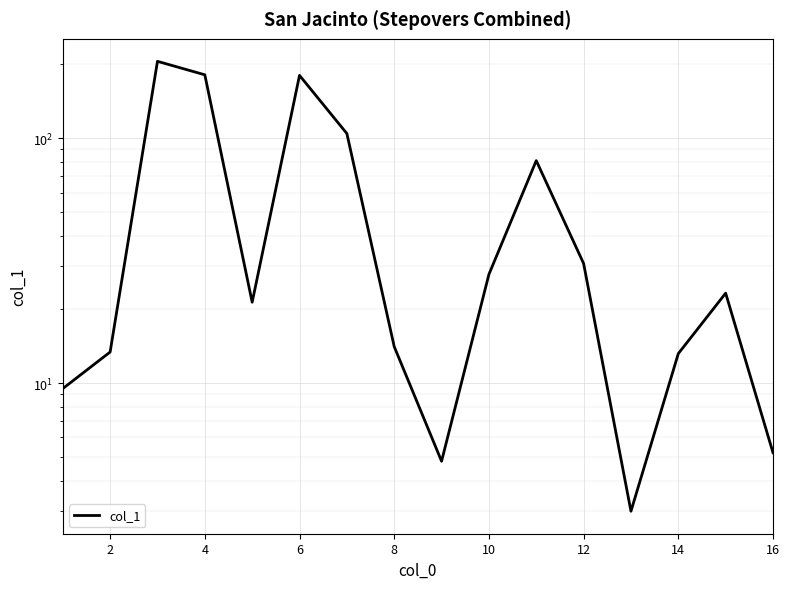

How many distinct data groups are displayed?

1